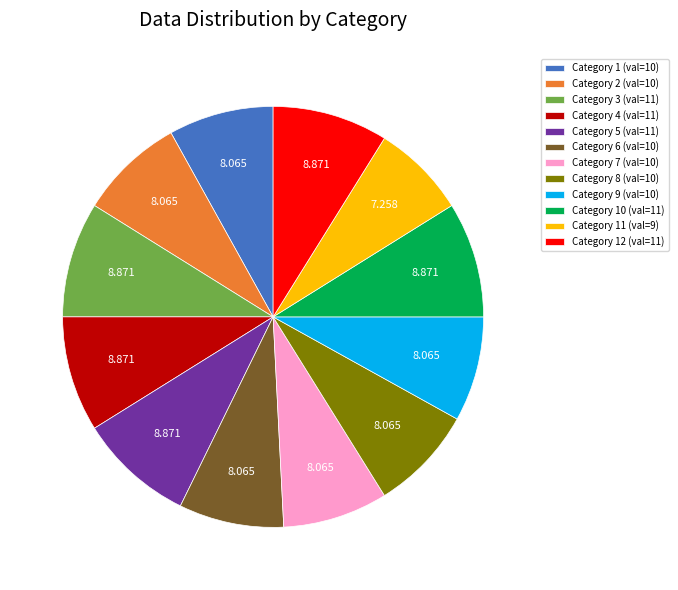

Is there any slice that represents more than half of the pie?

No